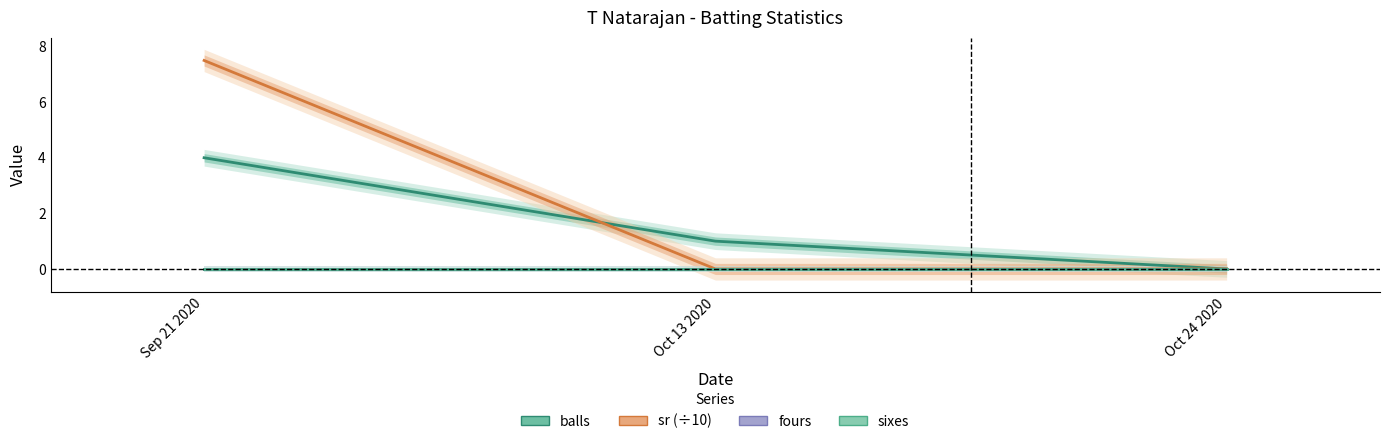

At which category is the sum across all series the highest?

Sep 21 2020